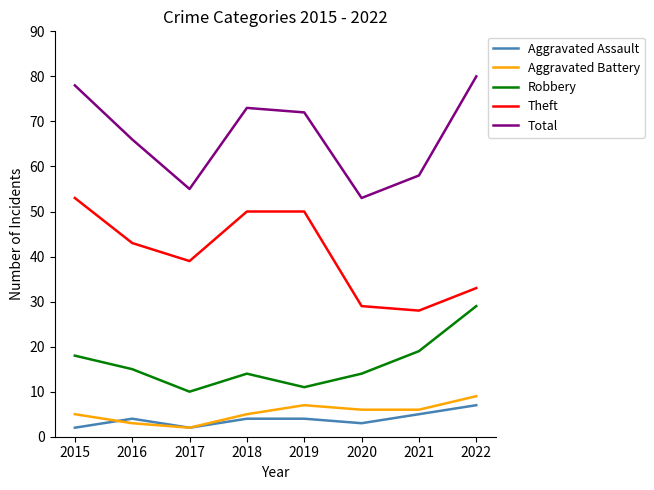

How many lines are shown in the chart?

5